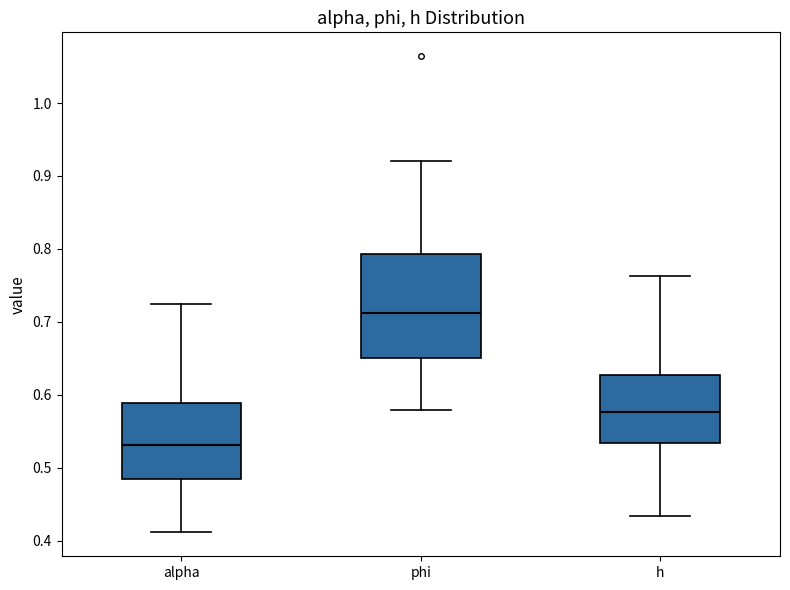

Reading left to right, transcribe this box plot: for each box, give where its median line is, the range the box spans, and where its two whiskers end, as read against the y-axis. The values are not printed on the chart, so give them approximately, as read against the axis.

alpha: median 0.53, box 0.48 to 0.59, whiskers 0.41 to 0.73
phi: median 0.71, box 0.65 to 0.79, whiskers 0.58 to 0.92
h: median 0.58, box 0.53 to 0.63, whiskers 0.43 to 0.76